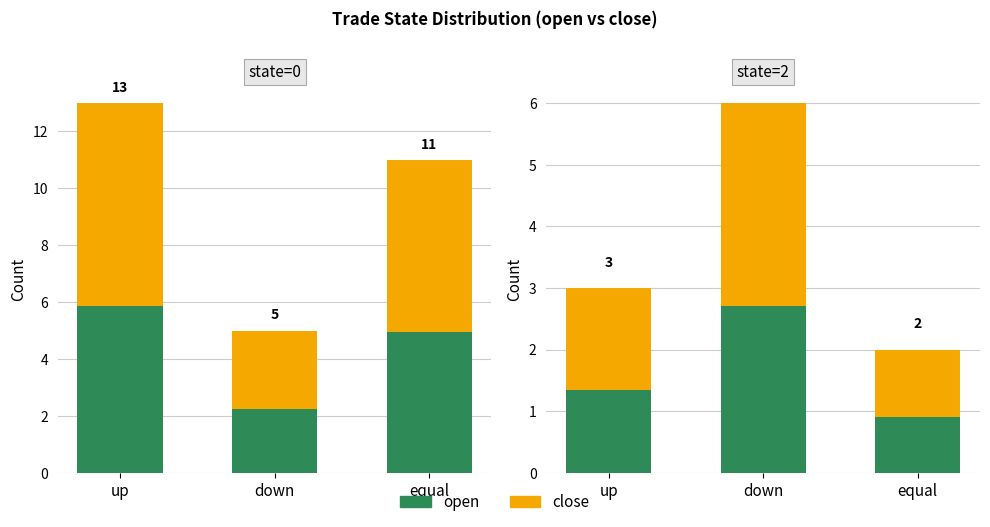

At how many categories does at least one series exceed 1?

3